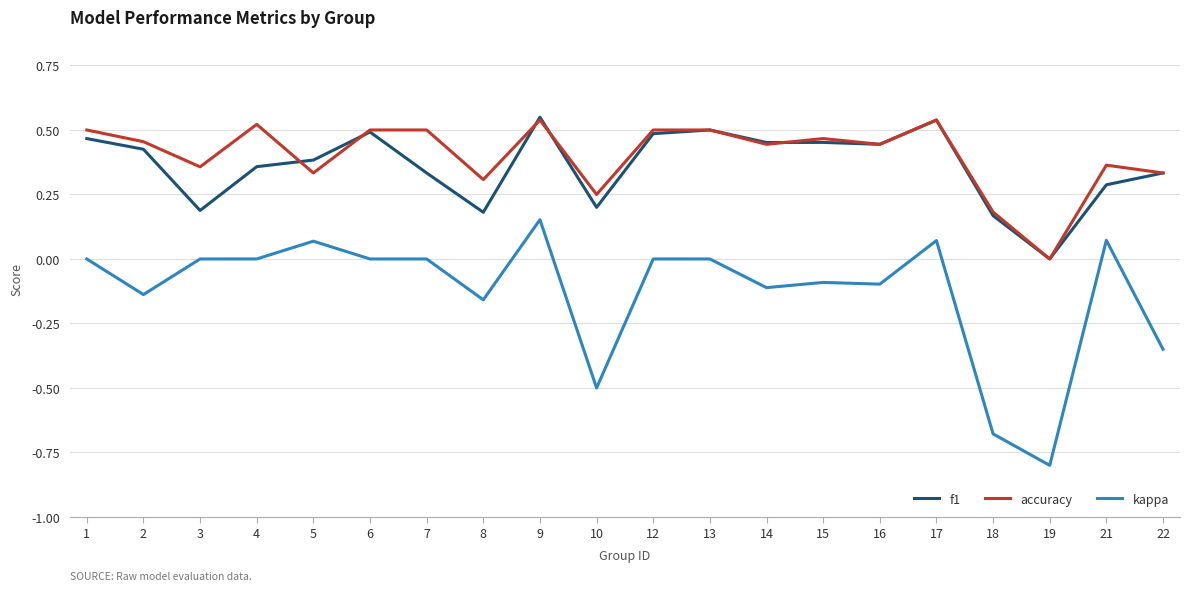

Which series changed the most between 3 and 16?

f1